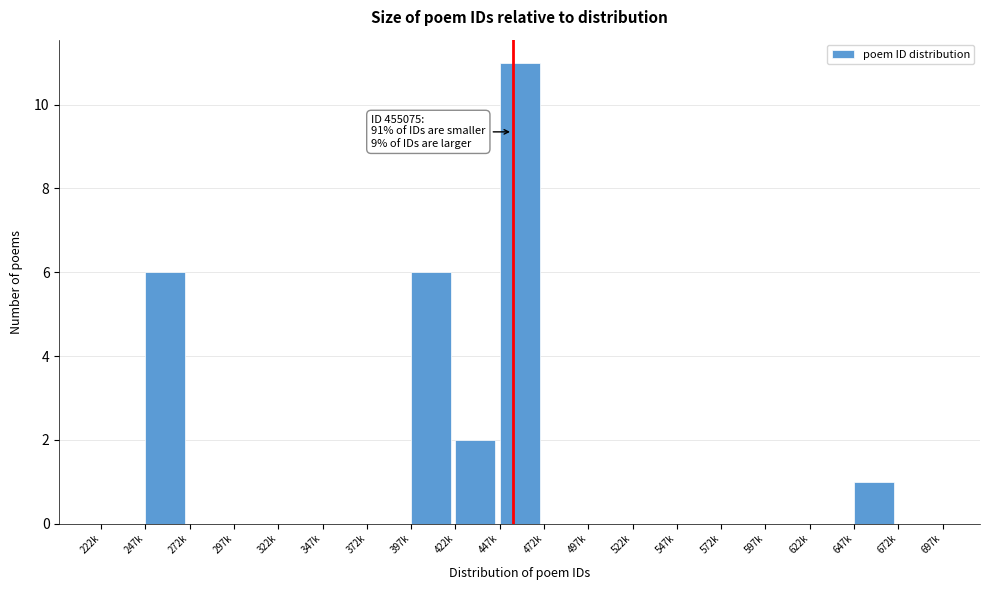

Reading left to right, list all the values displayed in this chart.

222k=0	247k=6	272k=0	297k=0	322k=0	347k=0	372k=0	397k=6	422k=2	447k=11	472k=0	497k=0	522k=0	547k=0	572k=0	597k=0	622k=0	647k=1	672k=0